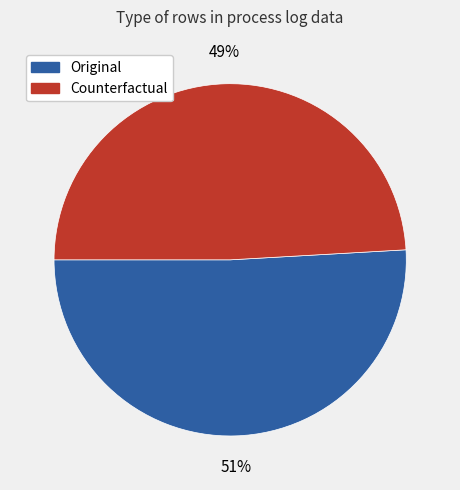

To the nearest percent, what portion does Original represent?

51%